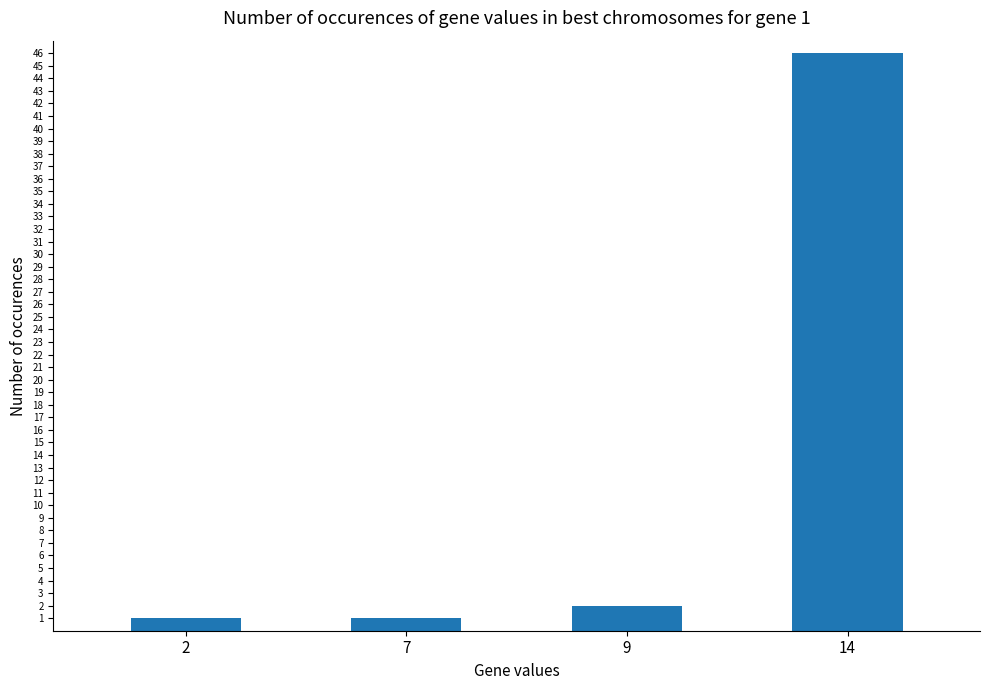

What is the maximum value shown in the chart?

46